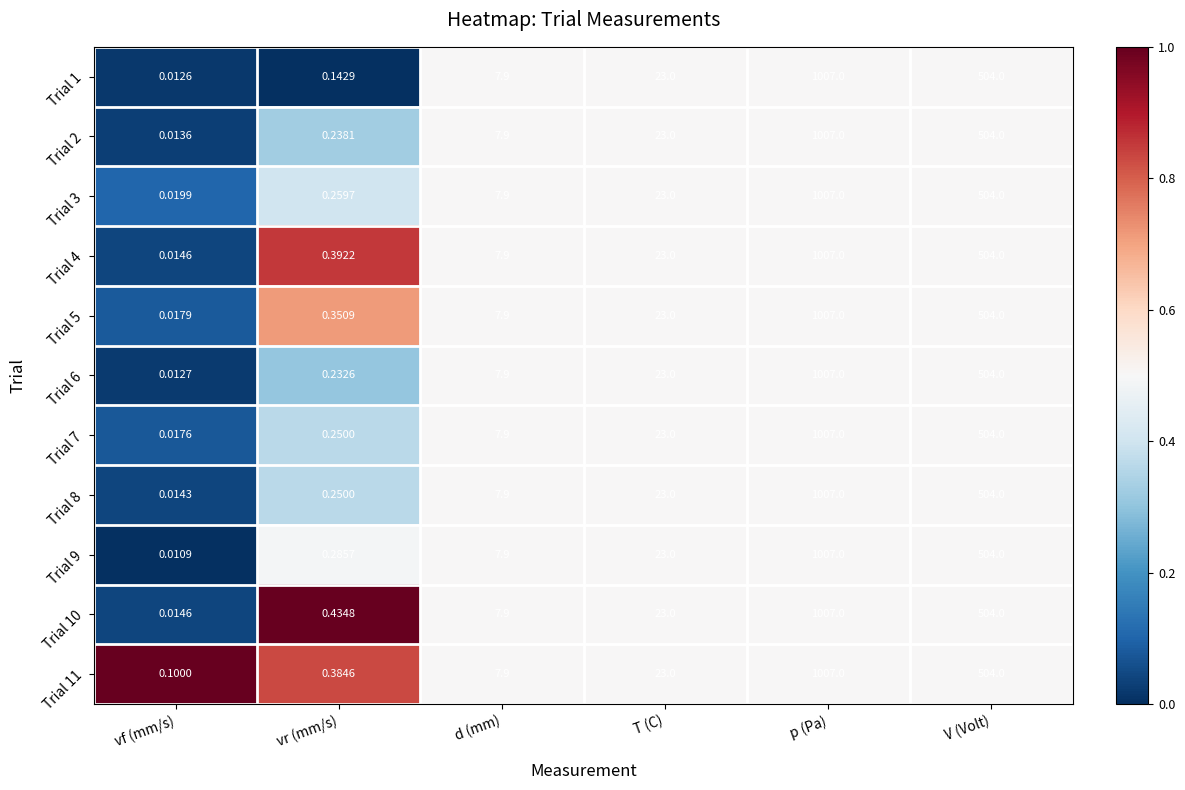

At how many categories does at least one series exceed 0?

6